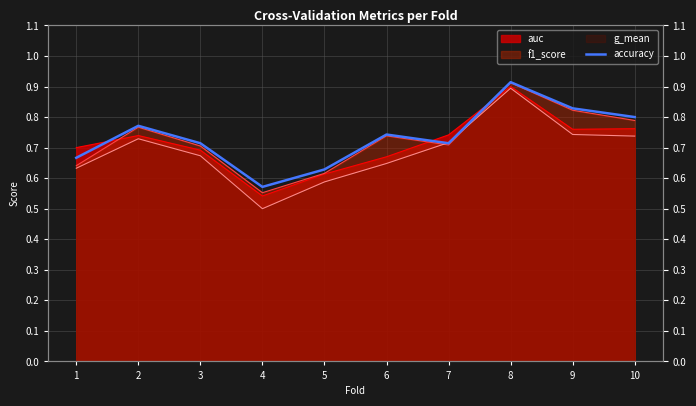

Where is the data nearest to the value 0?

4